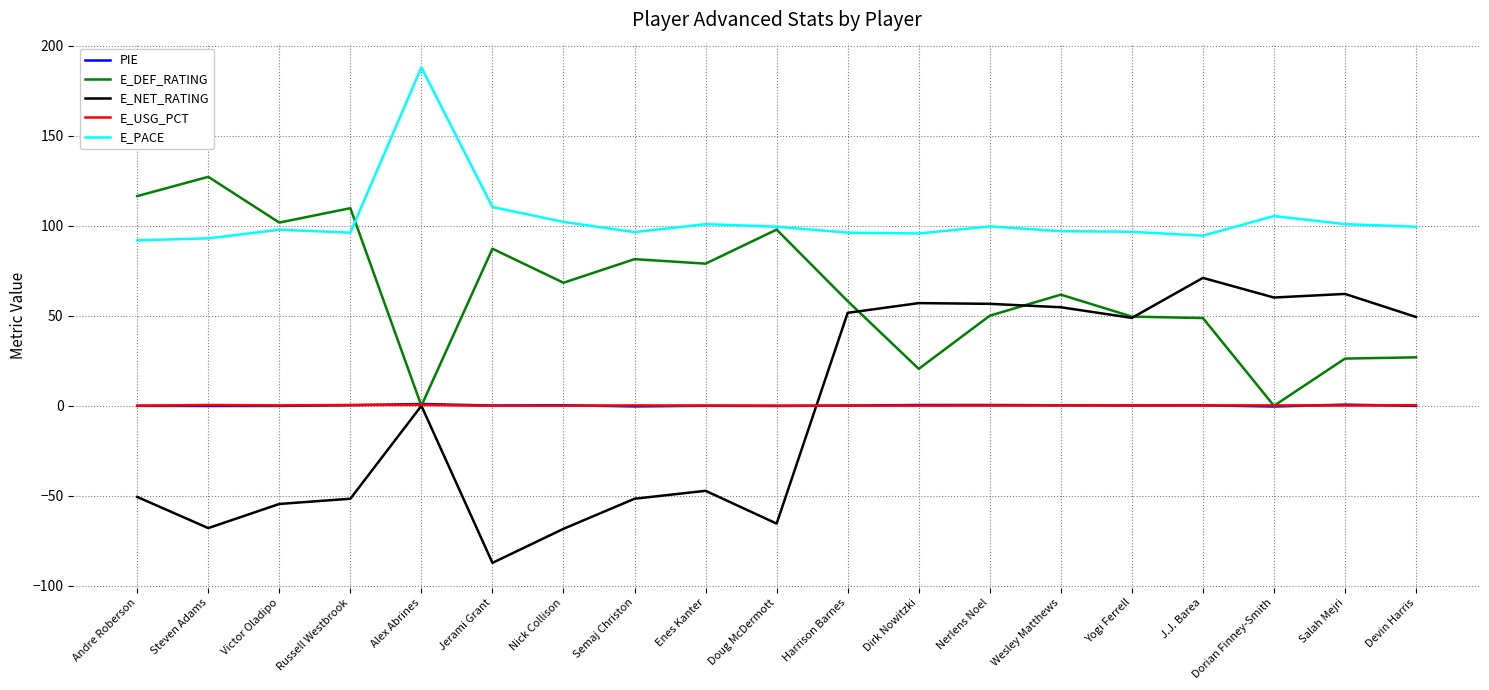

What is the highest value of the E_PACE series?

187.8